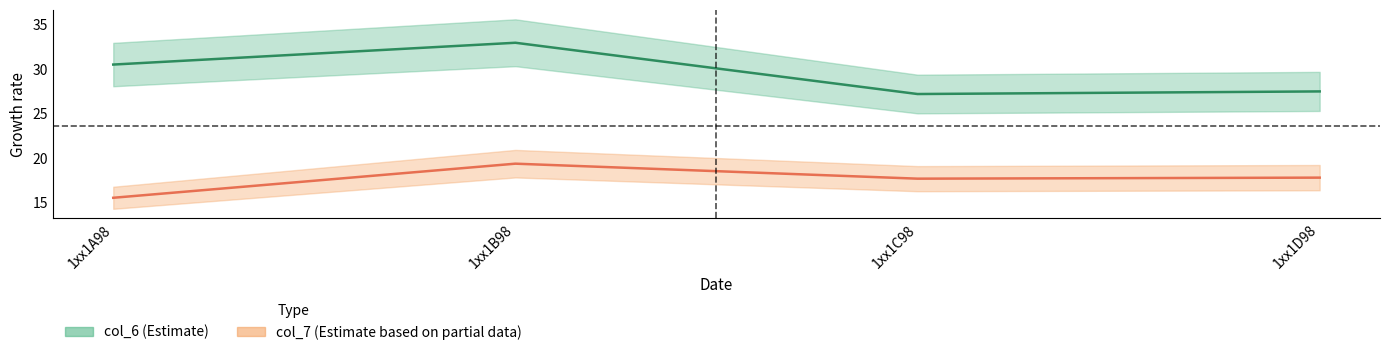

Which series has the largest range (max minus min)?

col_6